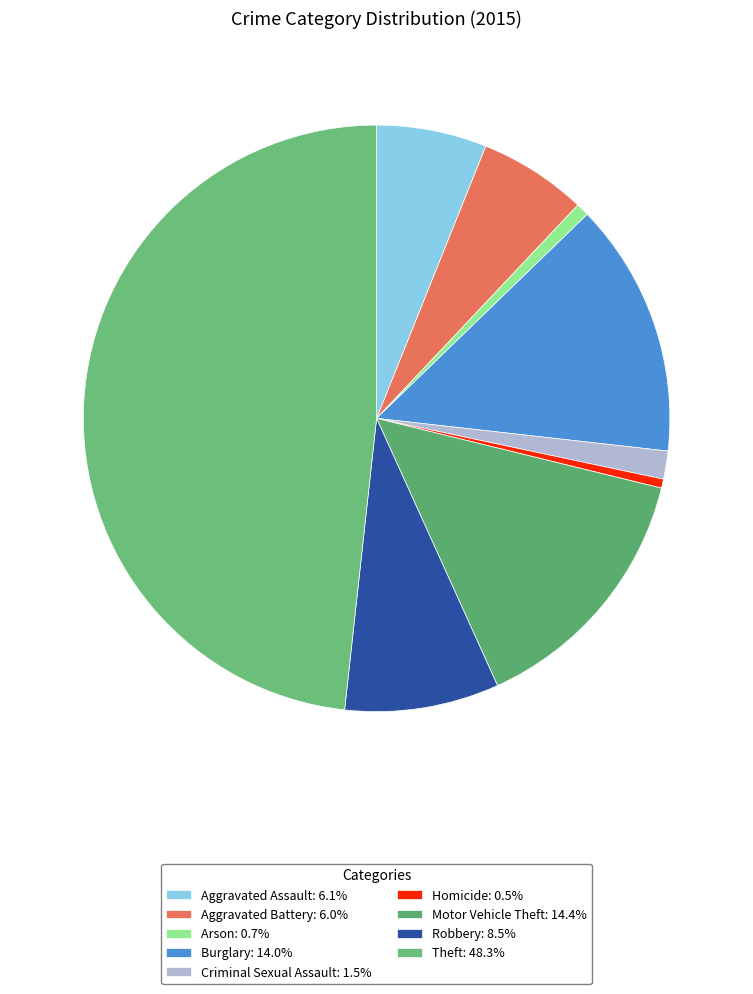

How many segments does this pie chart have?

9